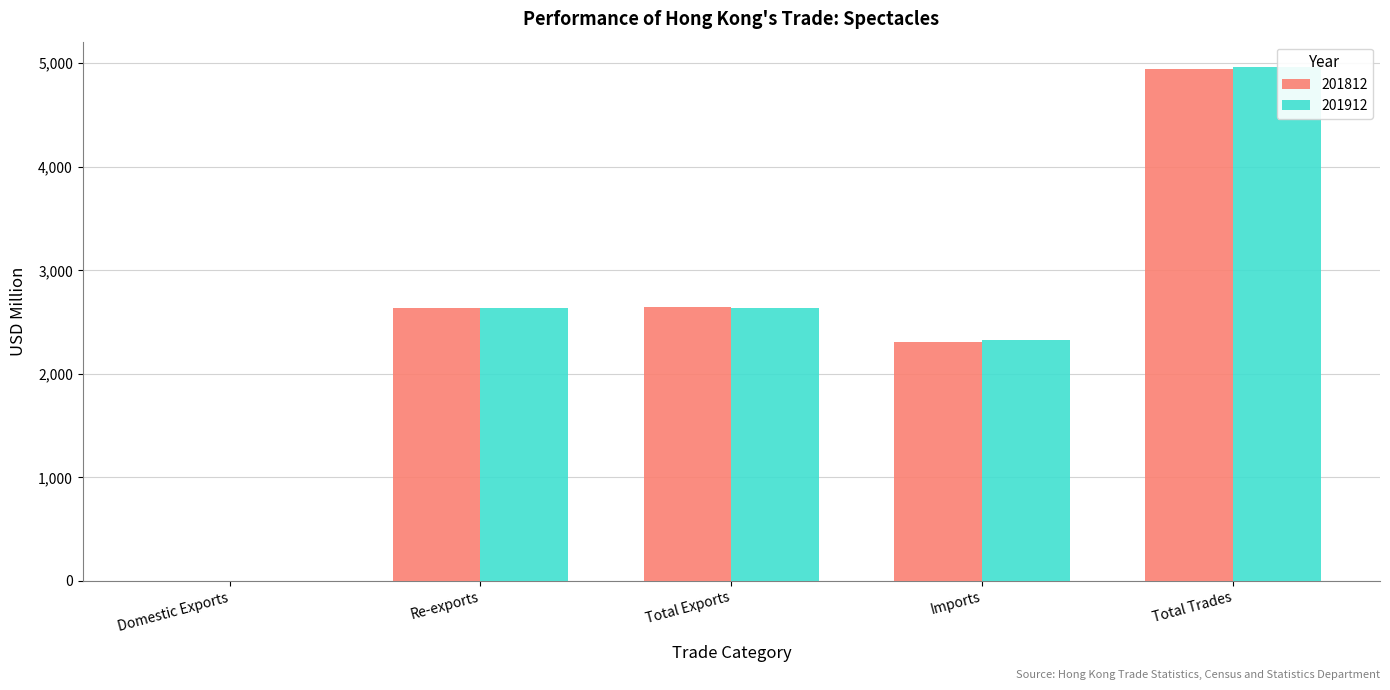

Is the value of 201812 at Total Trades greater than the value of 201912 at Re-exports?

Yes